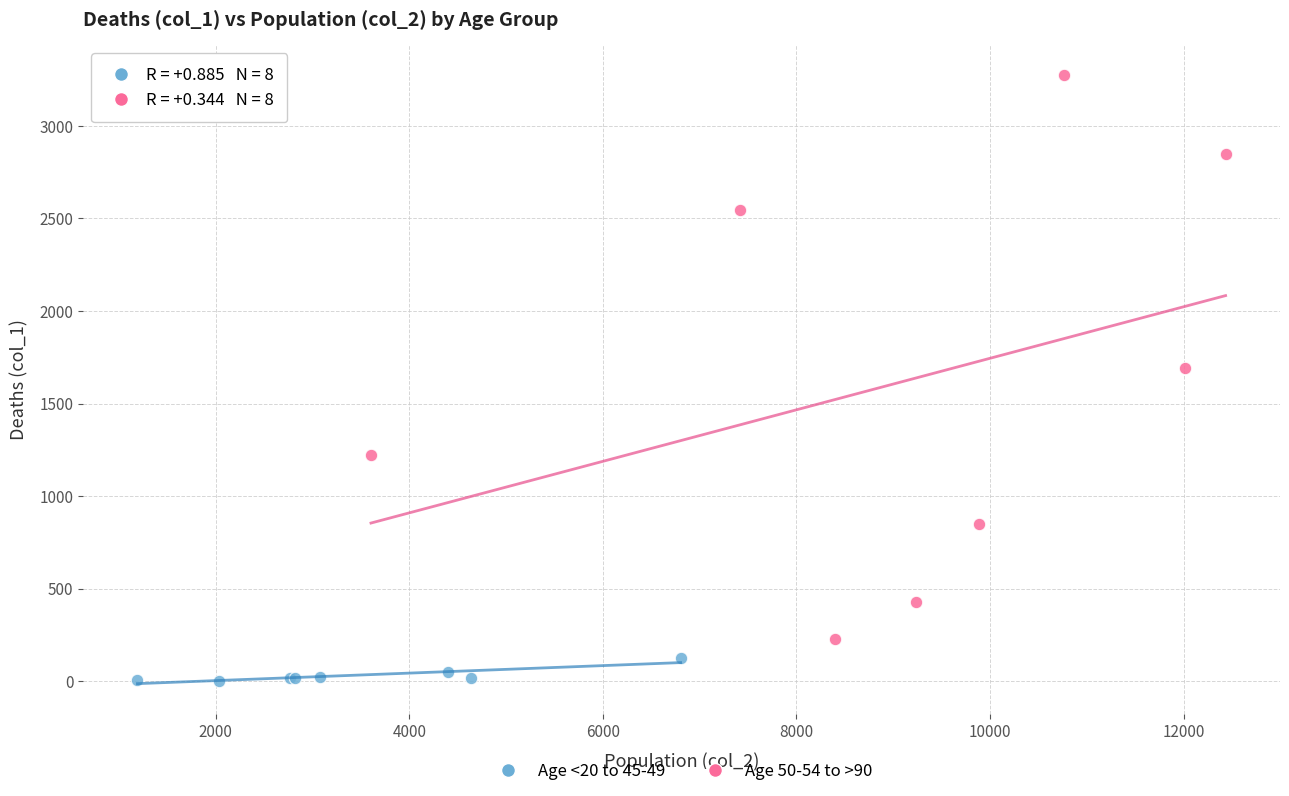

What are all the series names shown in the legend?

Age <20 to 45-49, Age 50-54 to >90